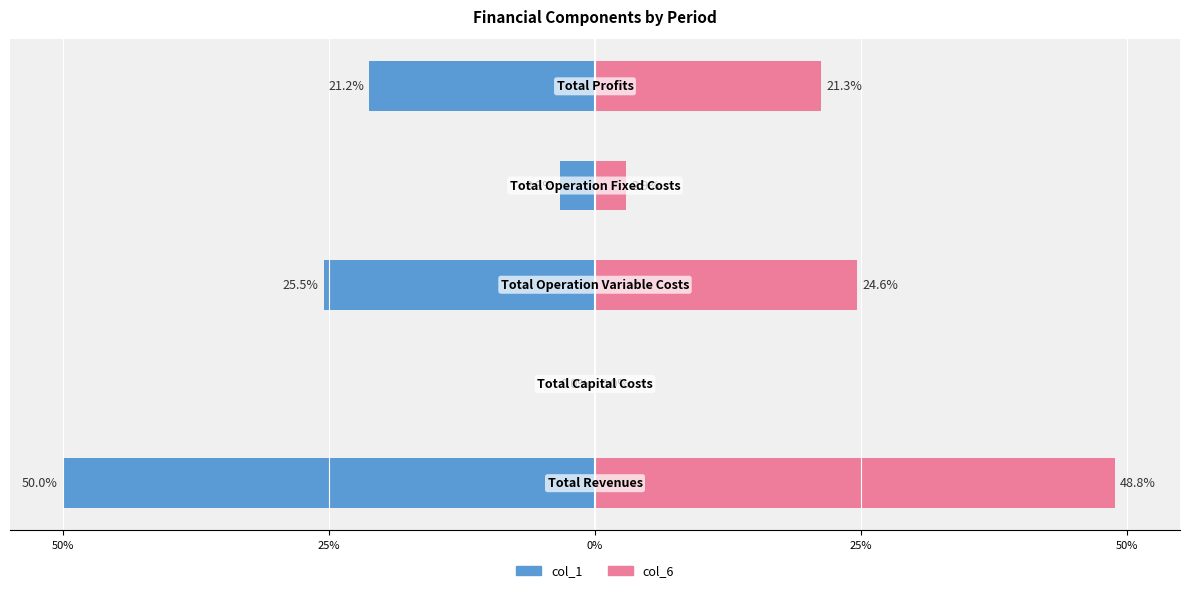

True or false: col_1 has a value of -25.5 at 0%.

True